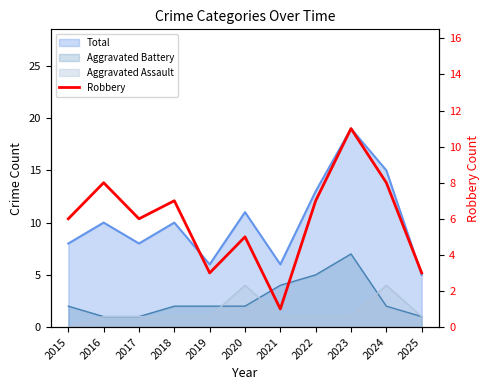

Reading right to left, what are all the values shown in this chart?

2025=3	2024=8	2023=11	2022=7	2021=1	2020=5	2019=3	2018=7	2017=6	2016=8	2015=6